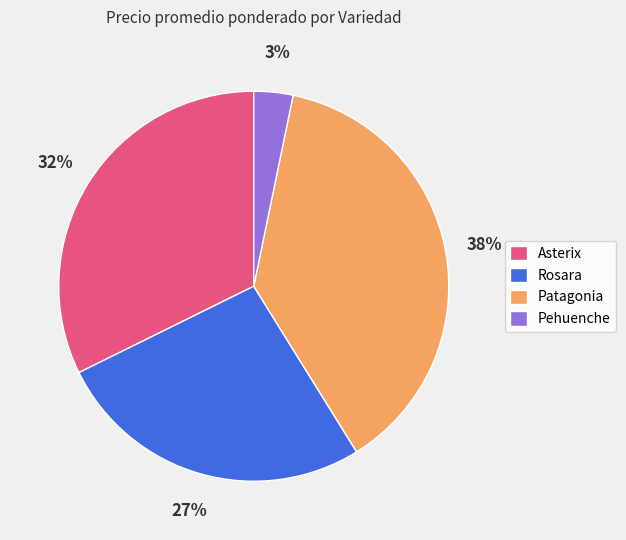

Do Asterix and Rosara together represent more than half of the pie?

Yes